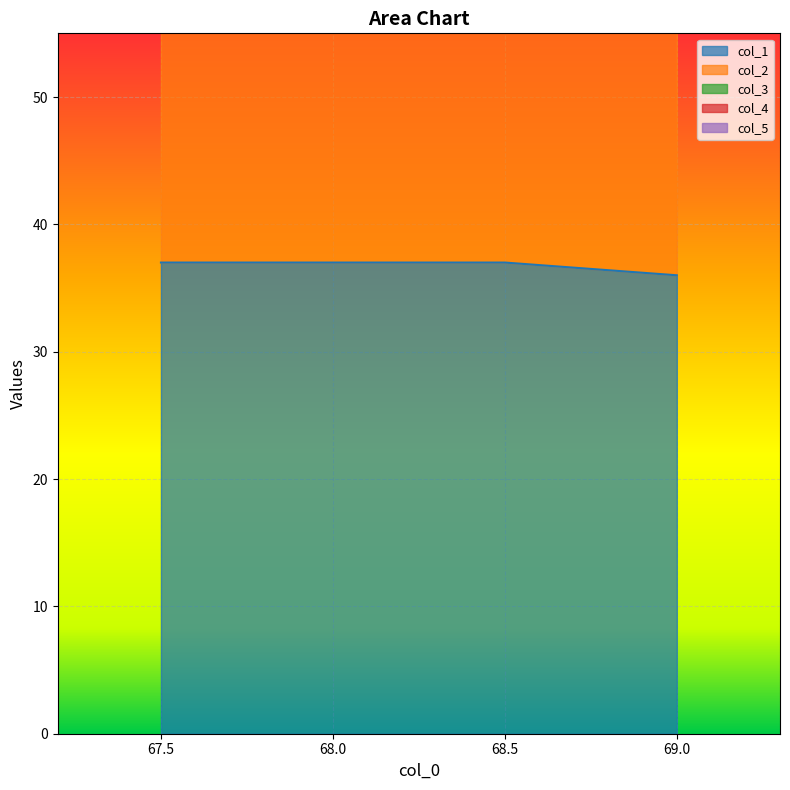

What is the difference between the maximum and minimum values in the col_3 series?

1.5